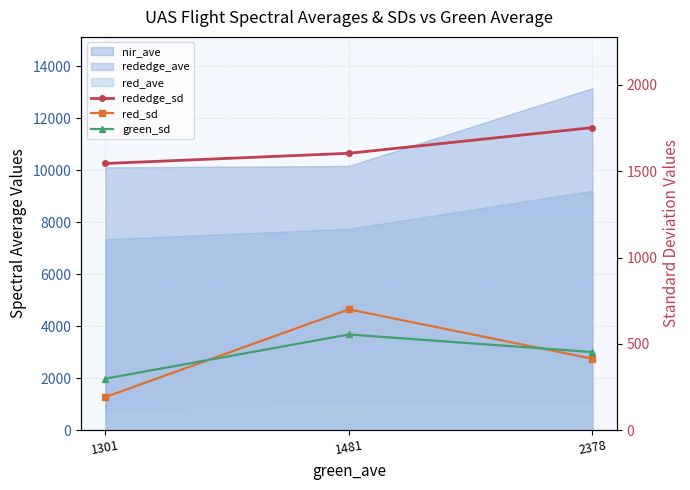

The value of rededge_sd at 1301 is 825.4. True or false?

False